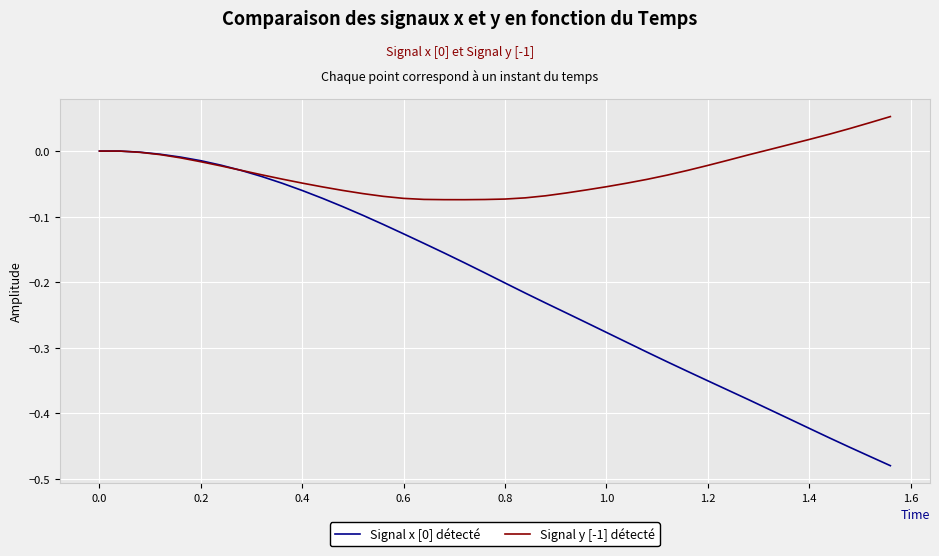

Which series has the largest total across all categories?

Signal y [-1] détecté